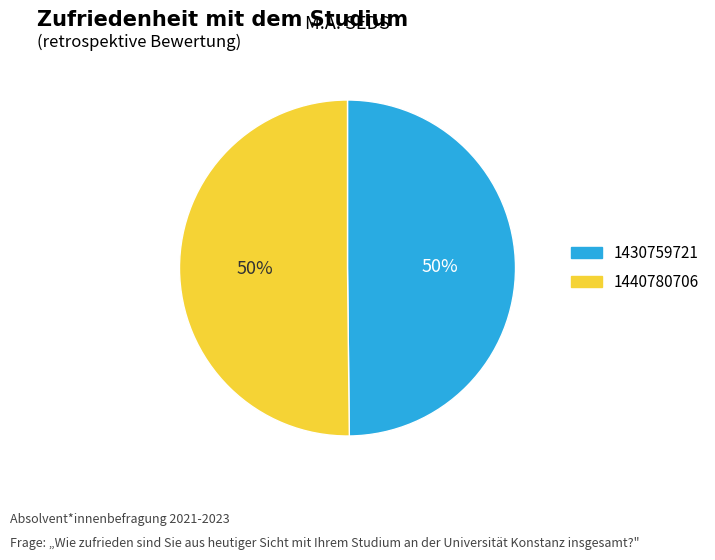

Is it true that 1440780706 is 50% of the pie?

True